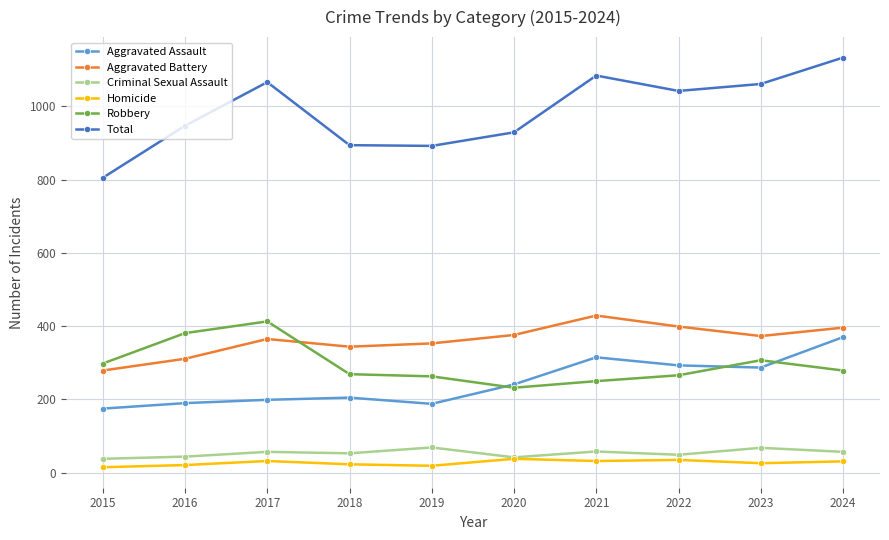

What is the minimum value for Aggravated Assault?

175